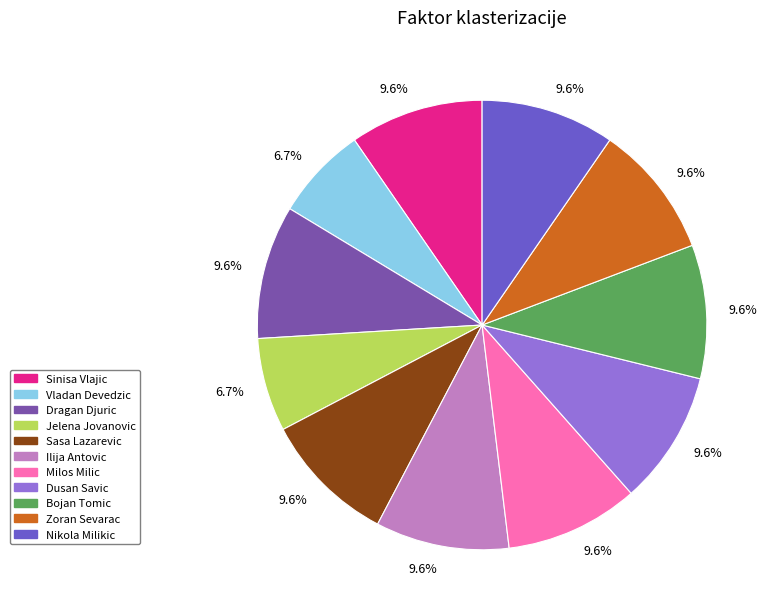

Which slice is the smallest?

Vladan Devedzic